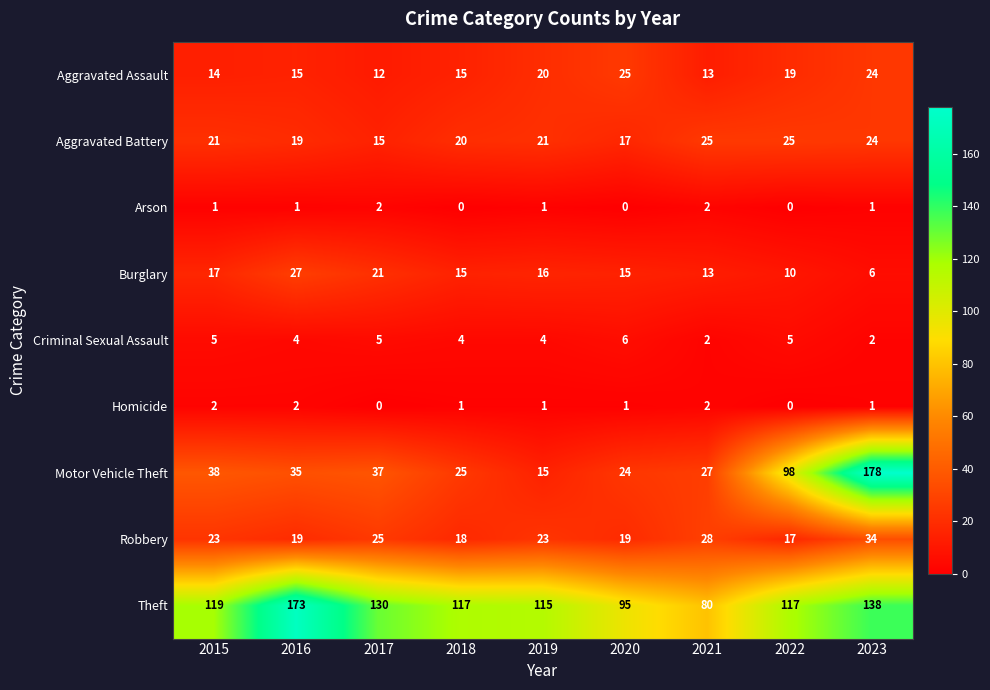

Which series has the largest total across all categories?

Theft